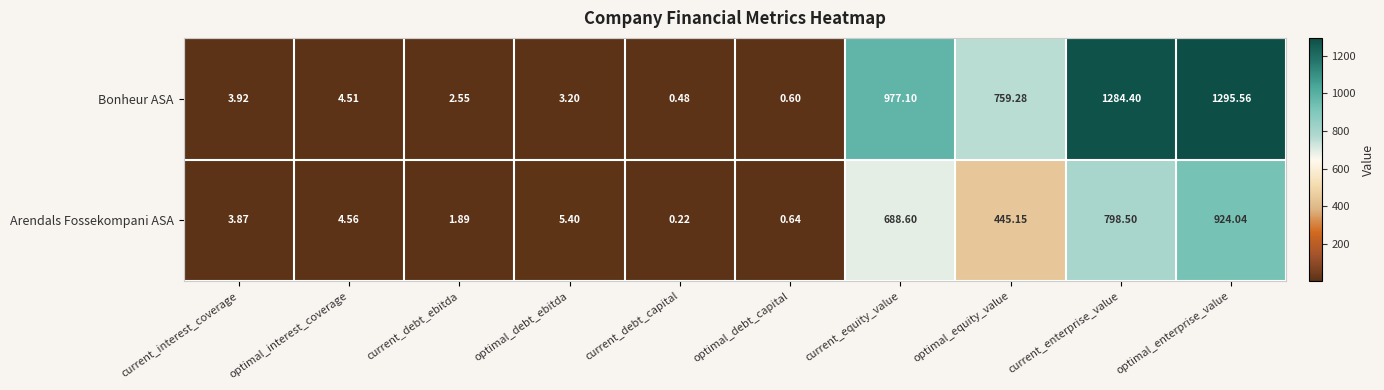

What is the spread (max minus min) of values at optimal_enterprise_value?

371.5